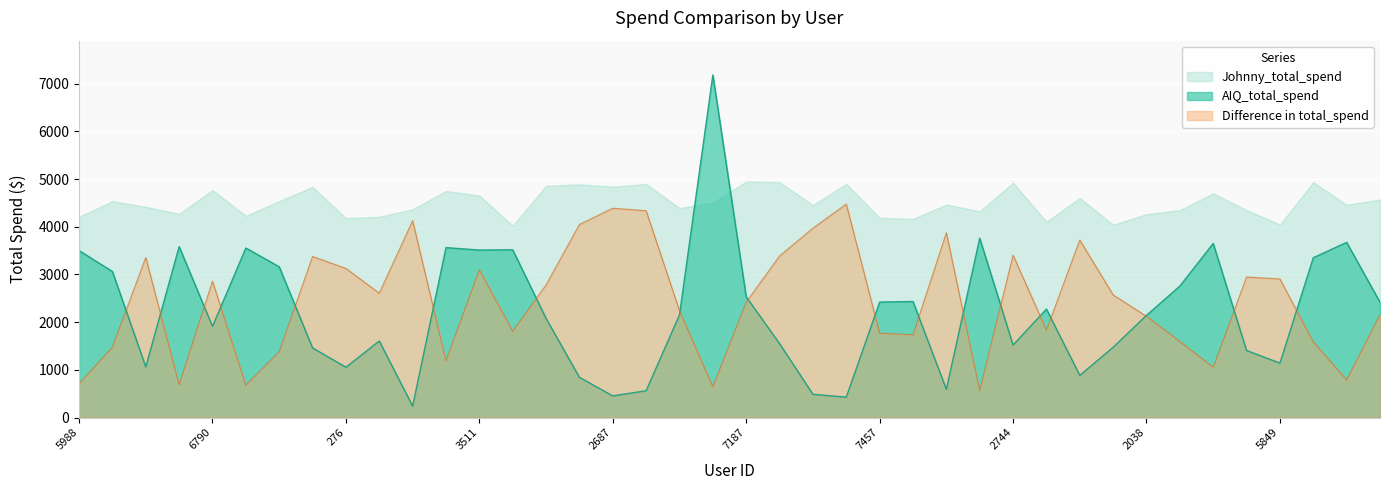

True or false: AIQ_total_spend and Difference in total_spend cross at least once.

True